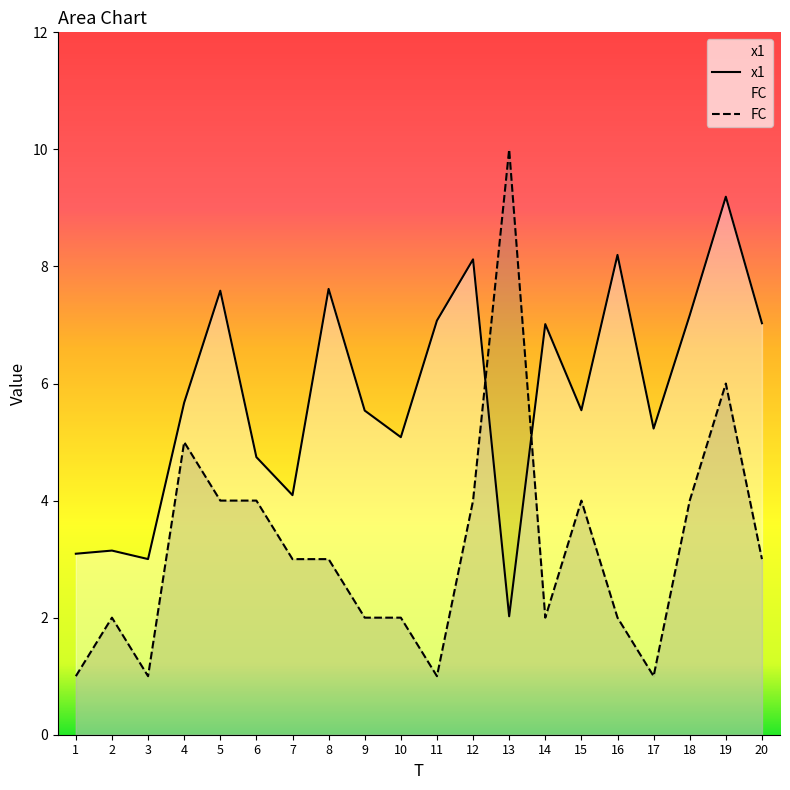

Read the FC value at 11.

1.0